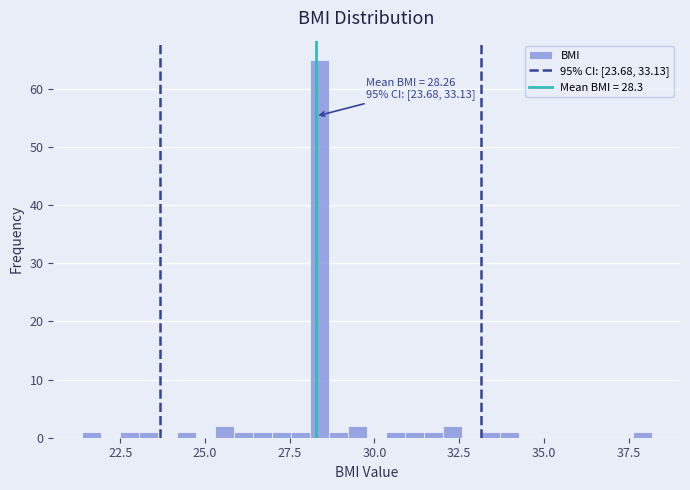

Around what value on the x-axis is the tallest bar? Give the approximate position of its centre, as read against the axis.

28.5